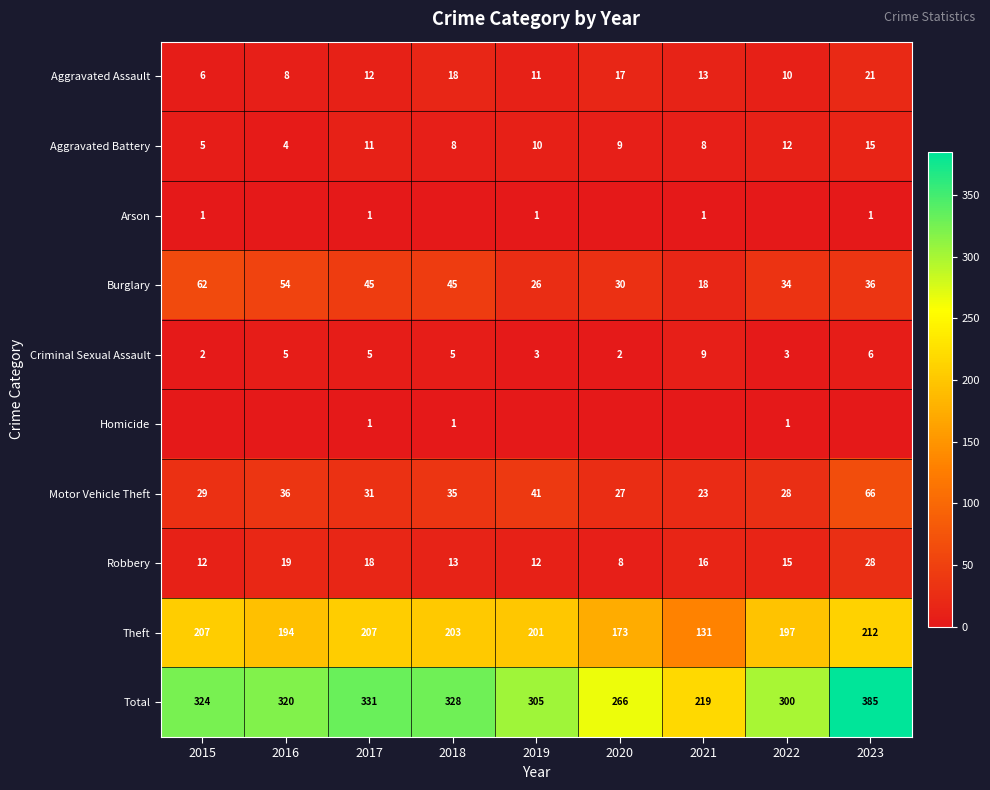

What is the approximate value of Criminal Sexual Assault at 2015?

2